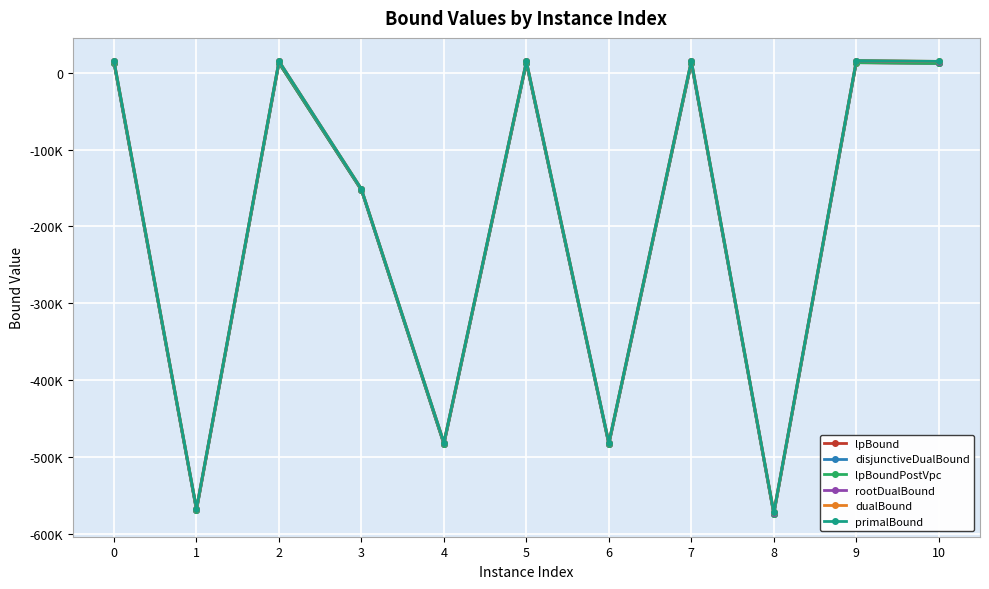

At which label does rootDualBound reach its minimum?

8